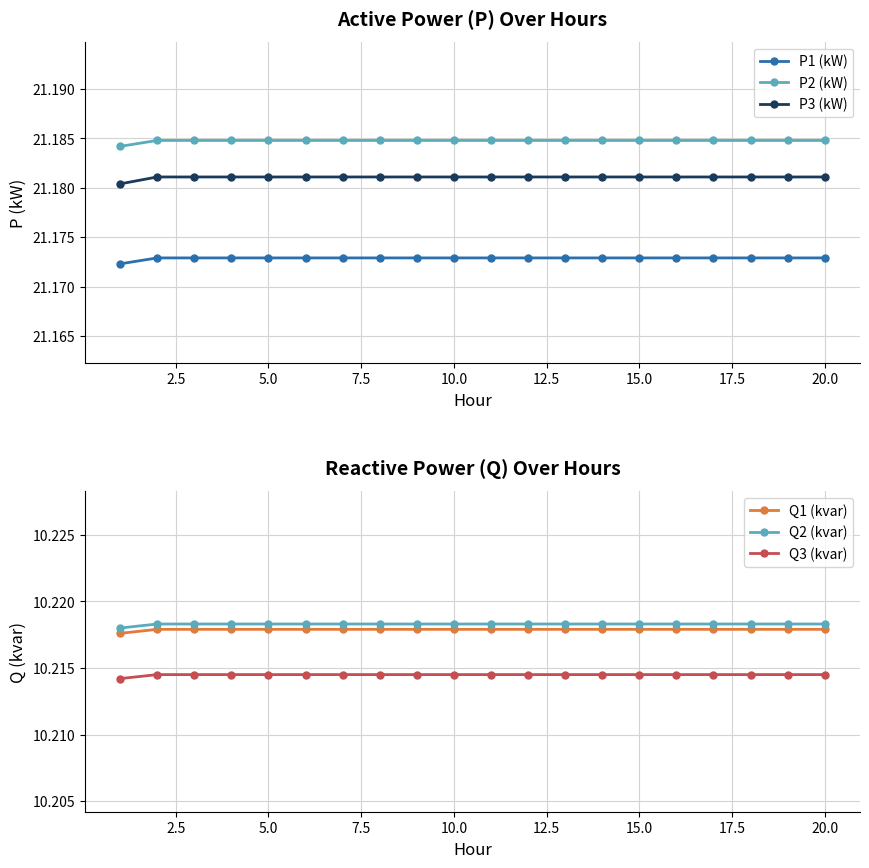

True or false: P3 (kW) has a value of 21.2 at 11.

True